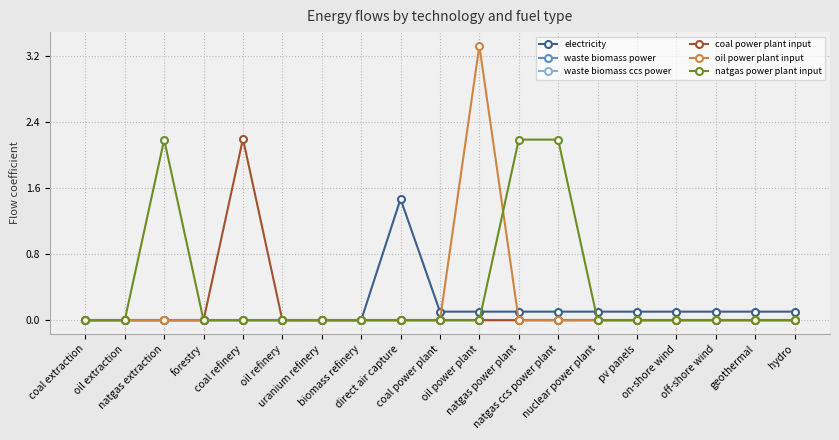

Which series changed the most between natgas extraction and off-shore wind?

natgas power plant input